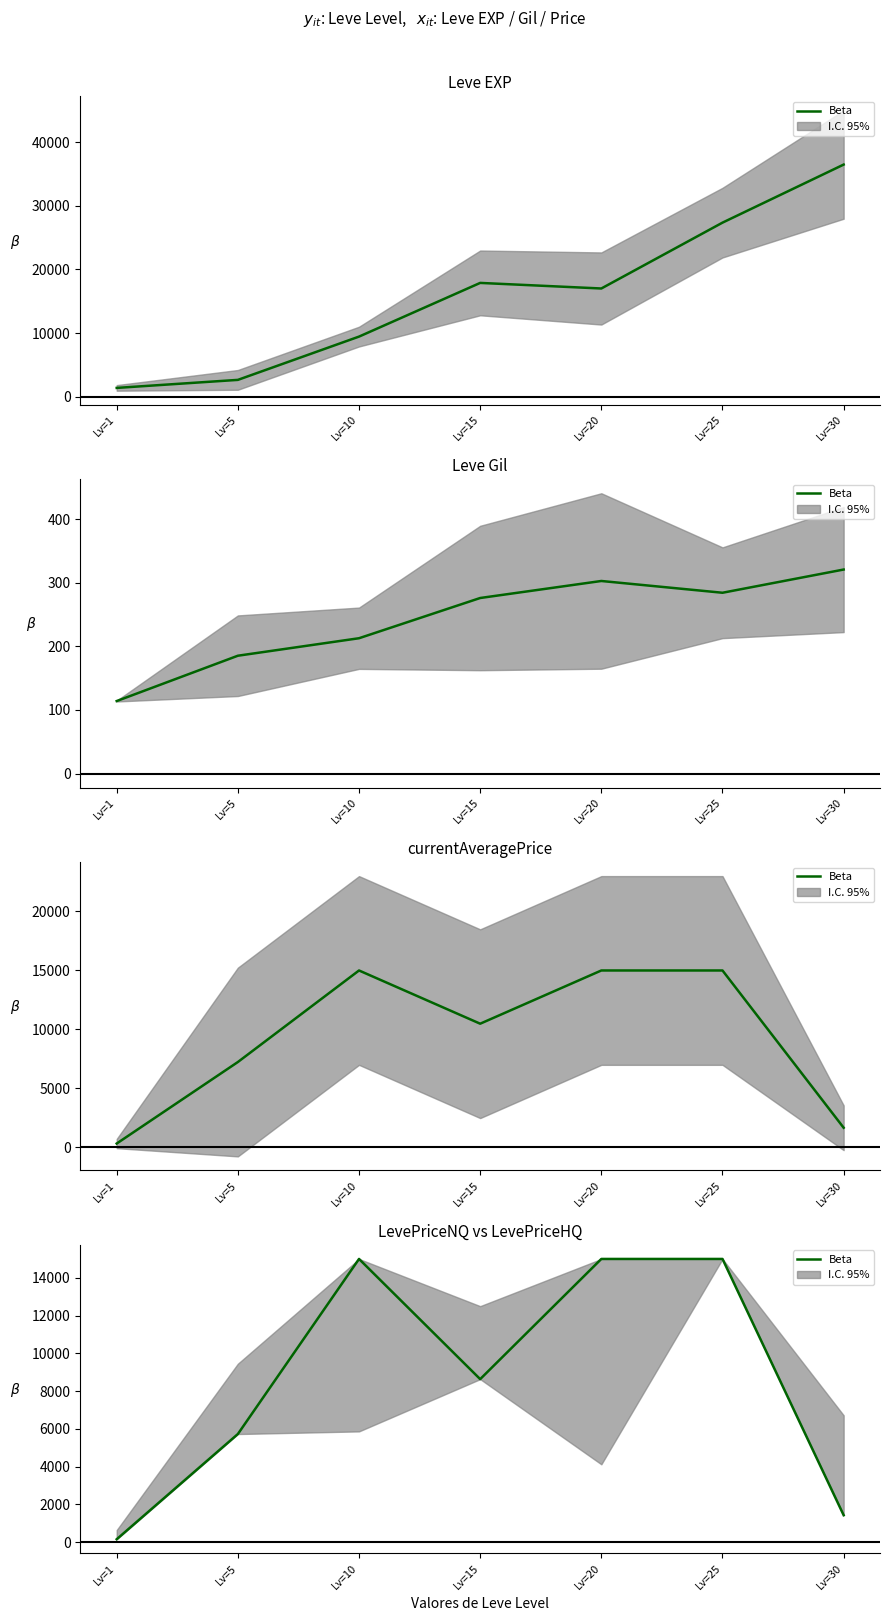

Reading left to right, what are all the values shown in this chart?

Lv=1=155.2	Lv=5=5727.1	Lv=10=15000.0	Lv=15=8634.7	Lv=20=15000.0	Lv=25=15000.0	Lv=30=1428.4